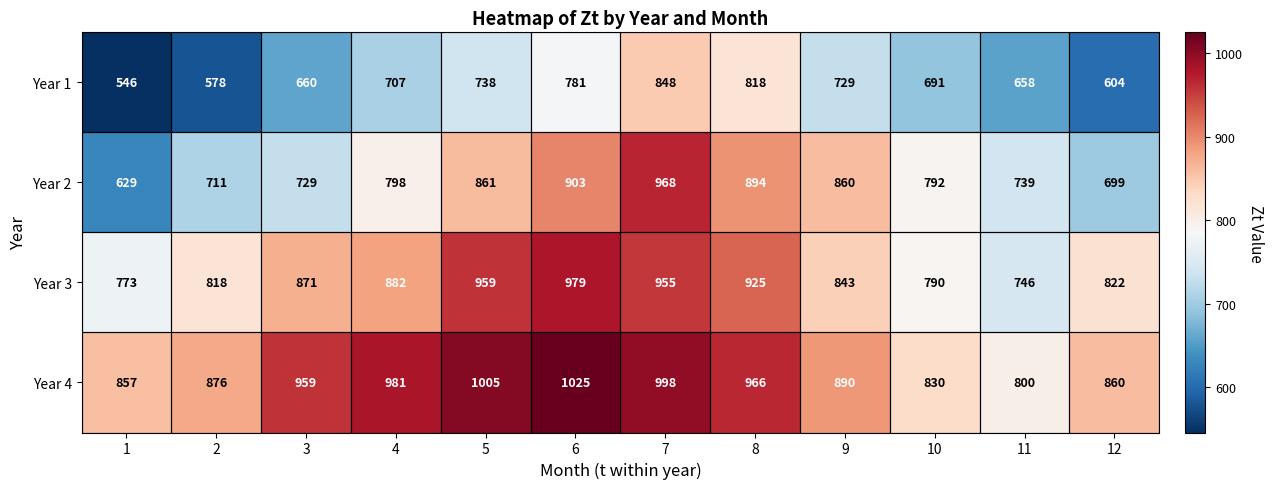

What is the greatest value displayed?

1025